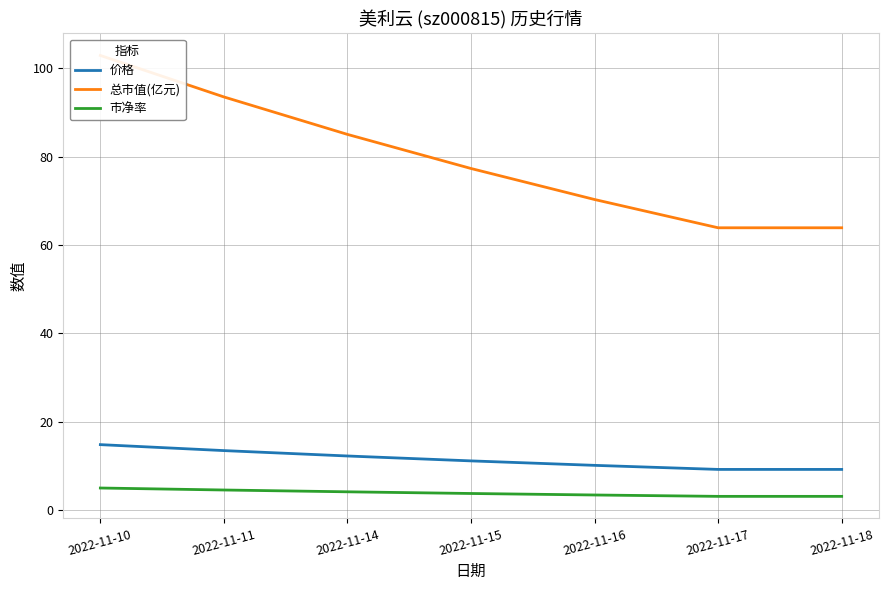

True or false: 总市值(亿元) has a value of 56.2 at 2022-11-14.

False